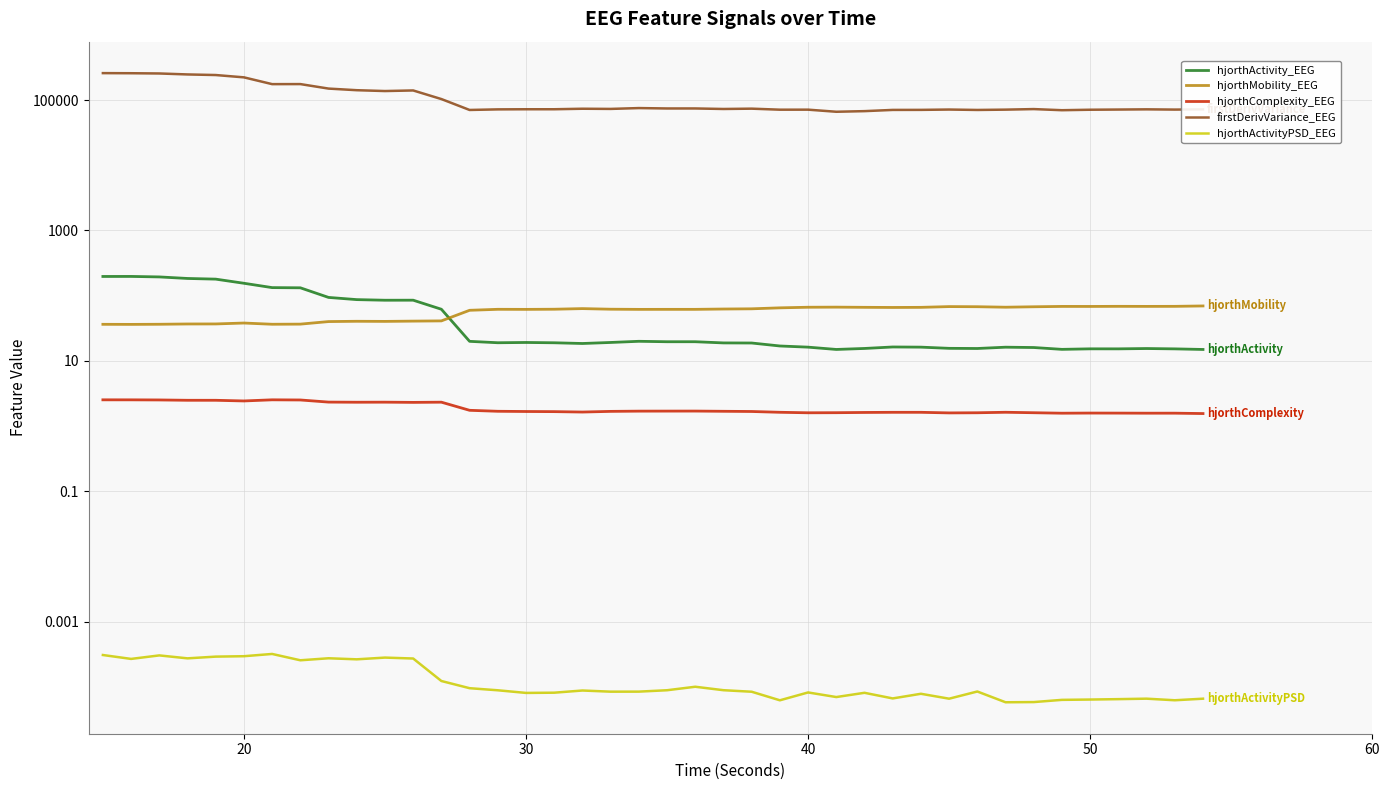

True or false: hjorthActivity_EEG and hjorthActivityPSD_EEG intersect in this chart.

False